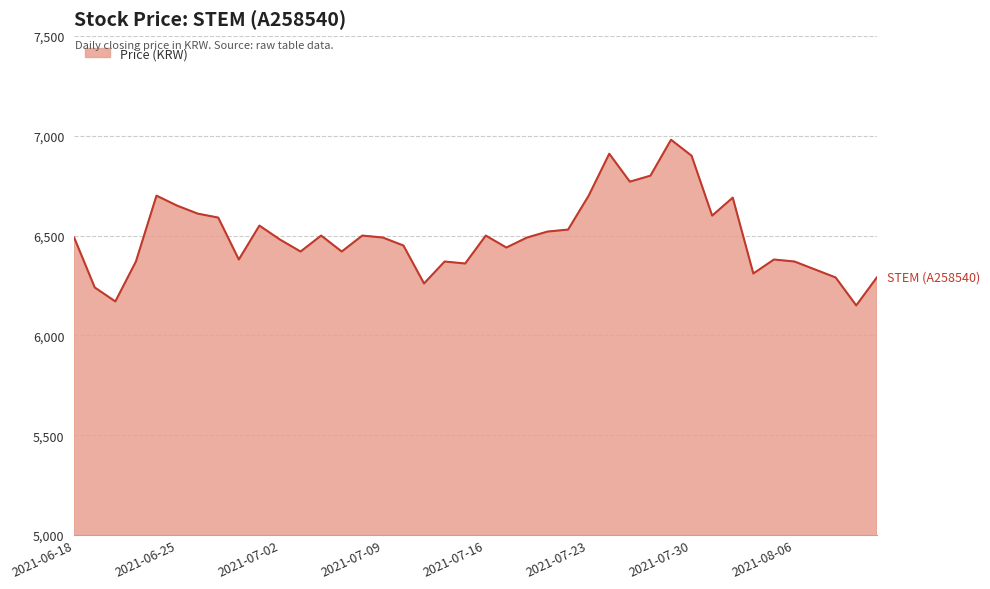

What is the difference between the maximum and minimum values?

830